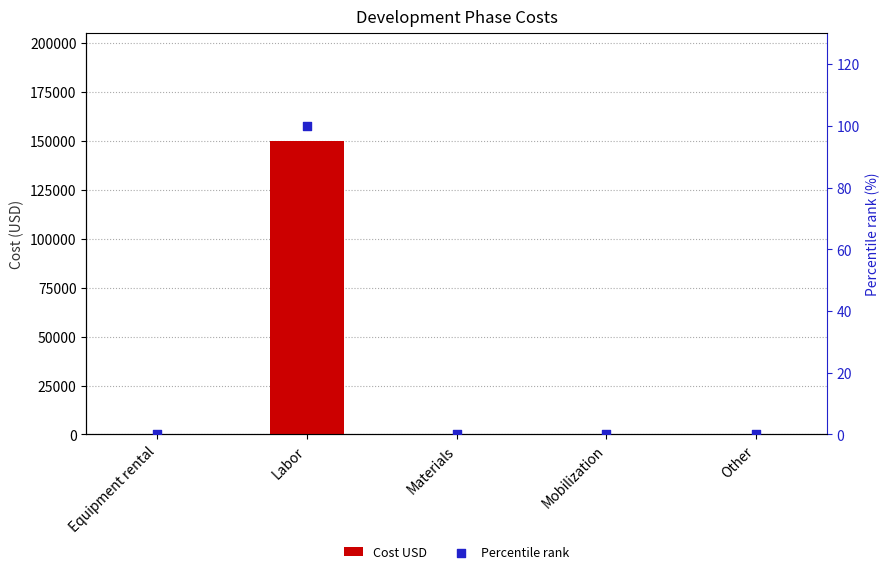

At which category is the sum across all series the highest?

Labor